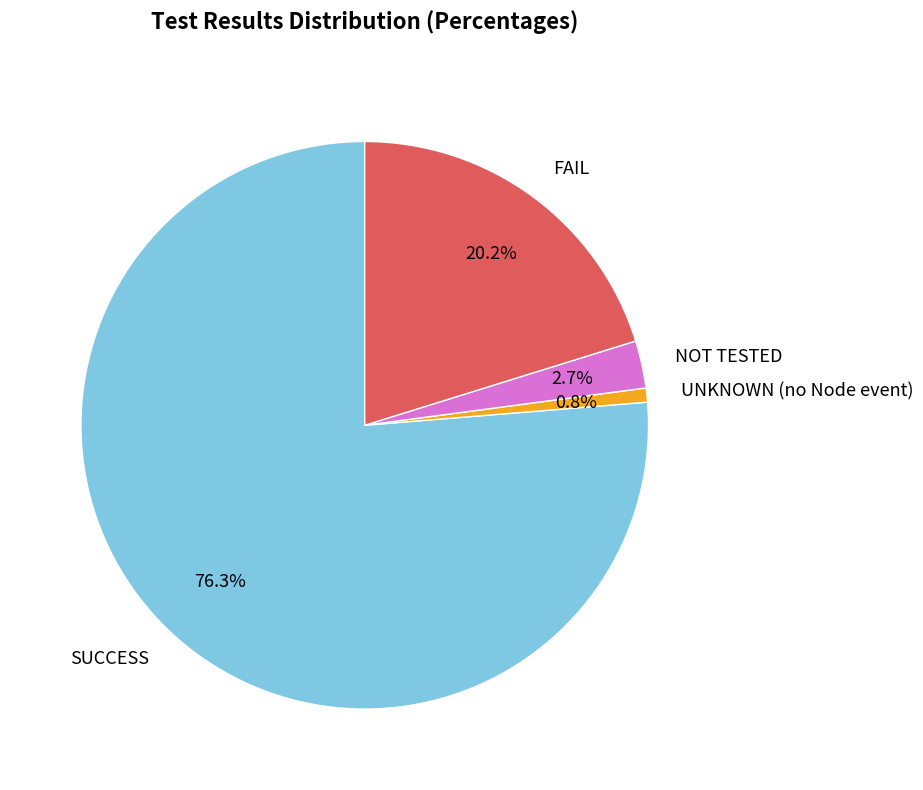

How many slices are in this pie chart?

4